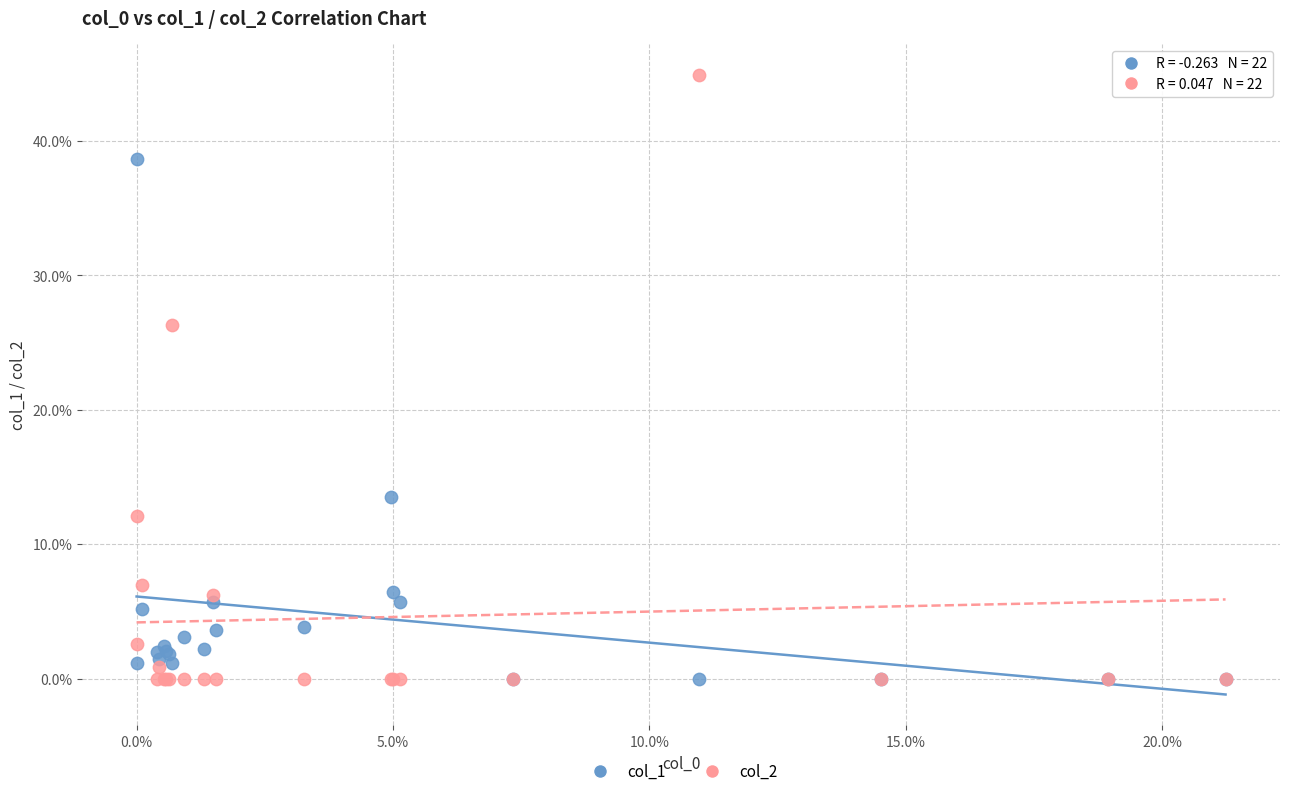

What are all the series names shown in the legend?

col_1, col_2